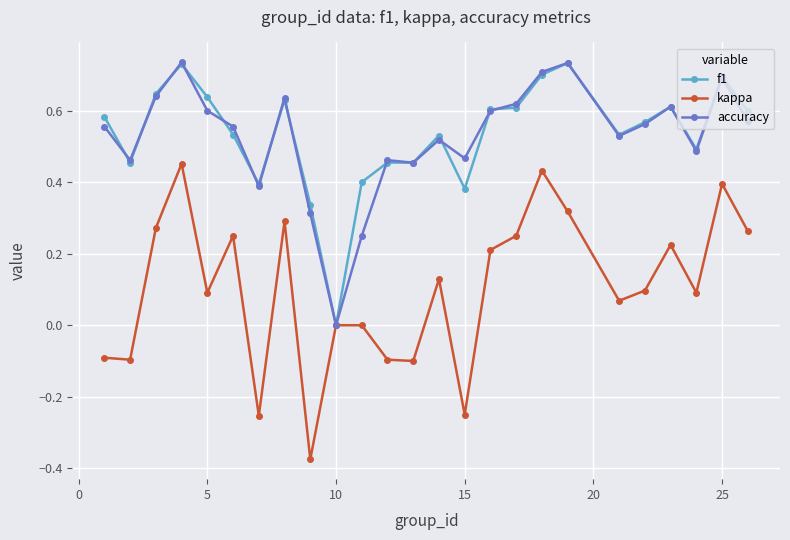

Which category has the lowest value in the f1 series?

10